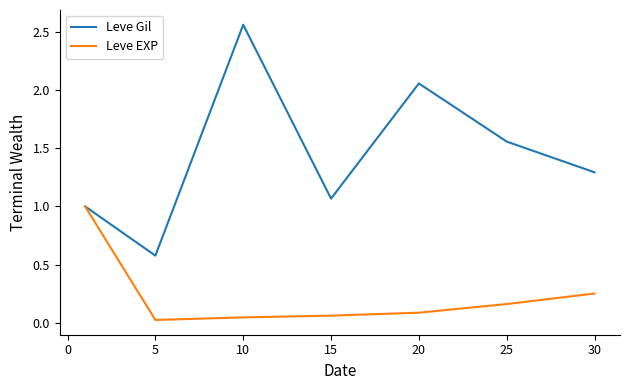

What is the highest value of the Leve EXP series?

1.0